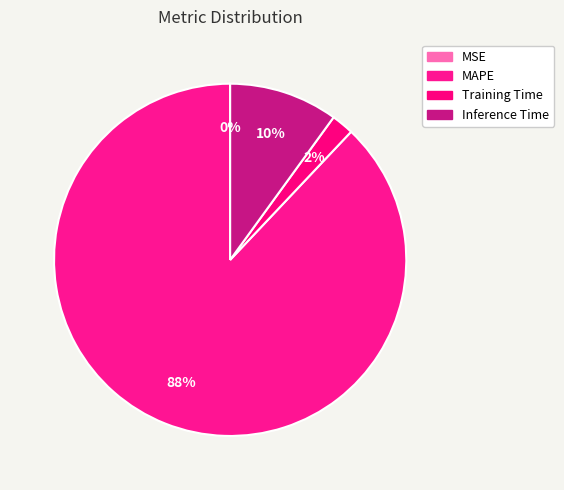

Rank the categories by value from lowest to highest.

MSE, Training Time, Inference Time, MAPE